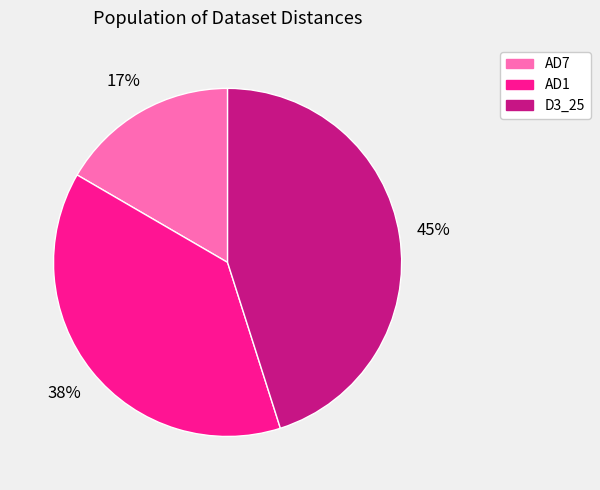

Is there any slice that represents more than half of the pie?

No